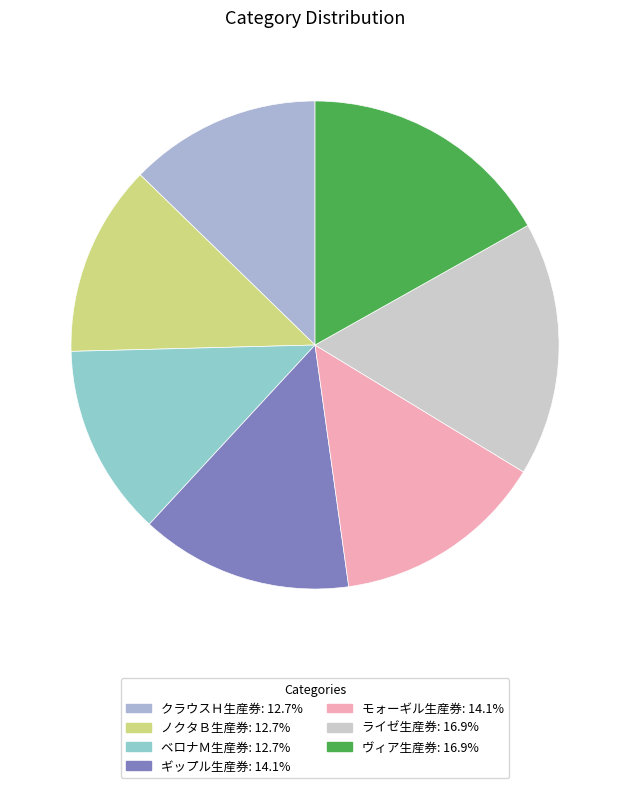

Count the number of slices in the pie.

7